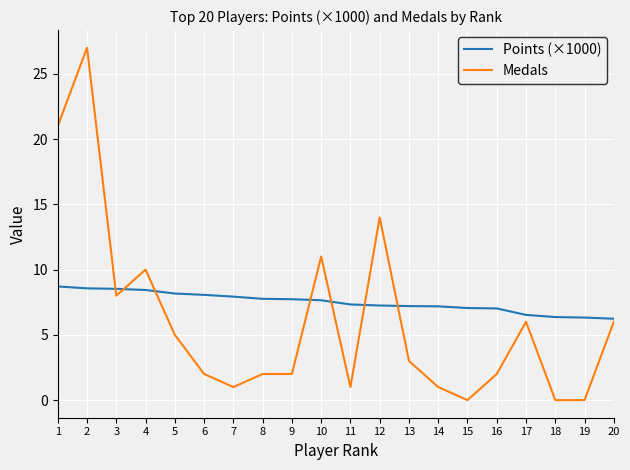

List the series in order of their peak value, highest first.

Medals, Points (×1000)